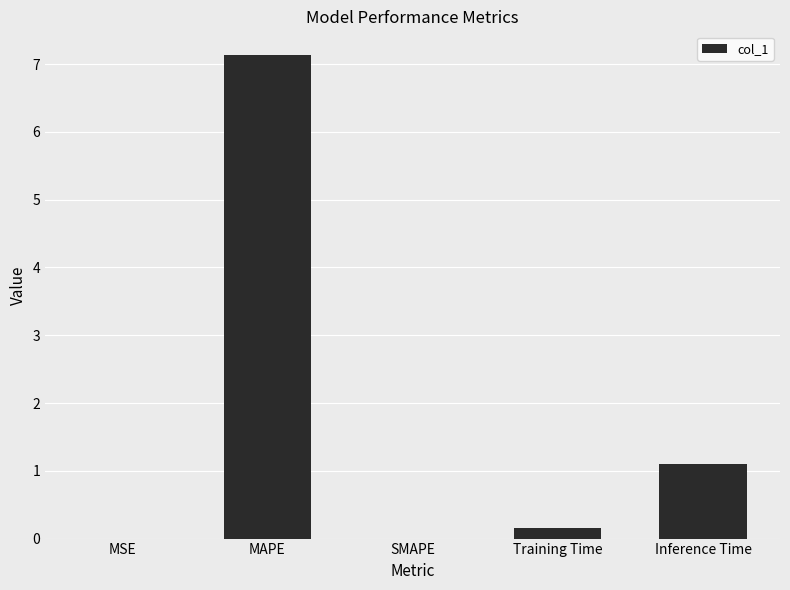

What is the sum of all values?

8.4